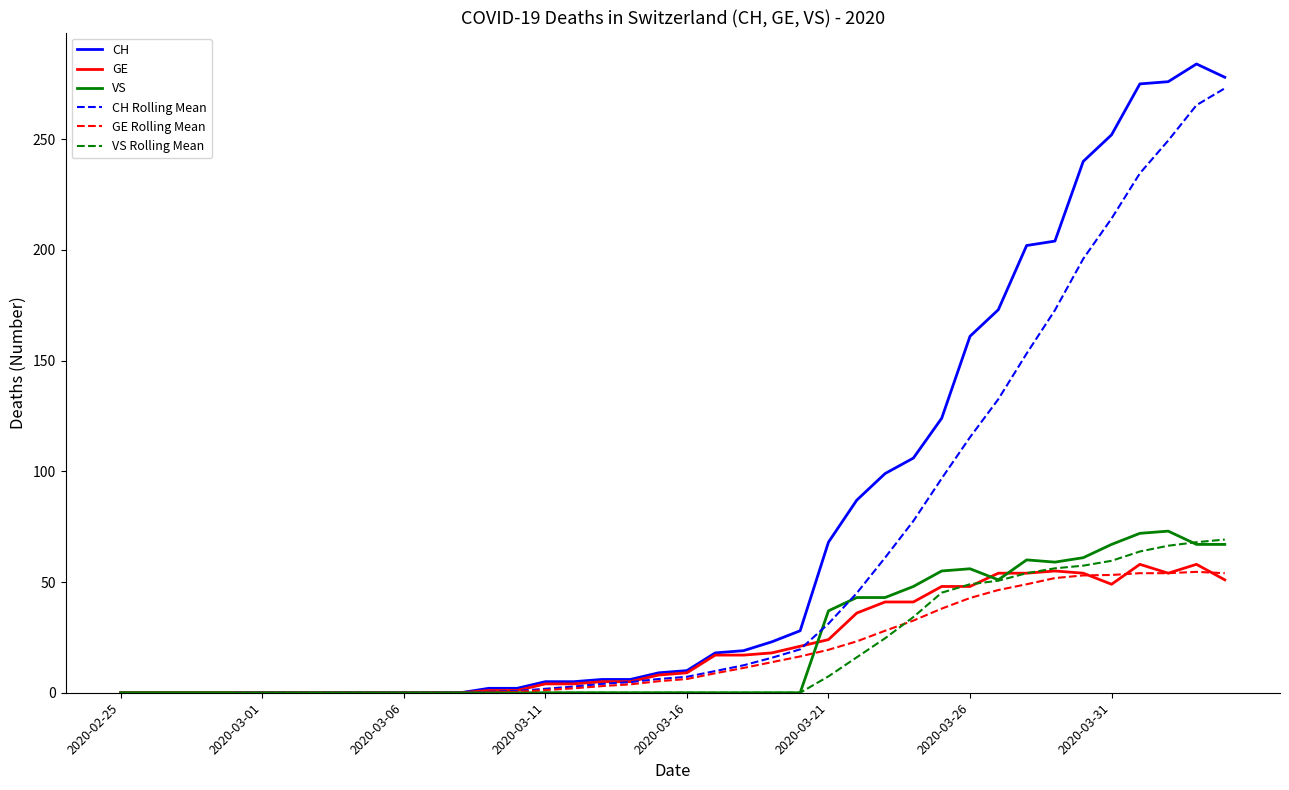

The value of CH at 2020-02-25 is 0. True or false?

True